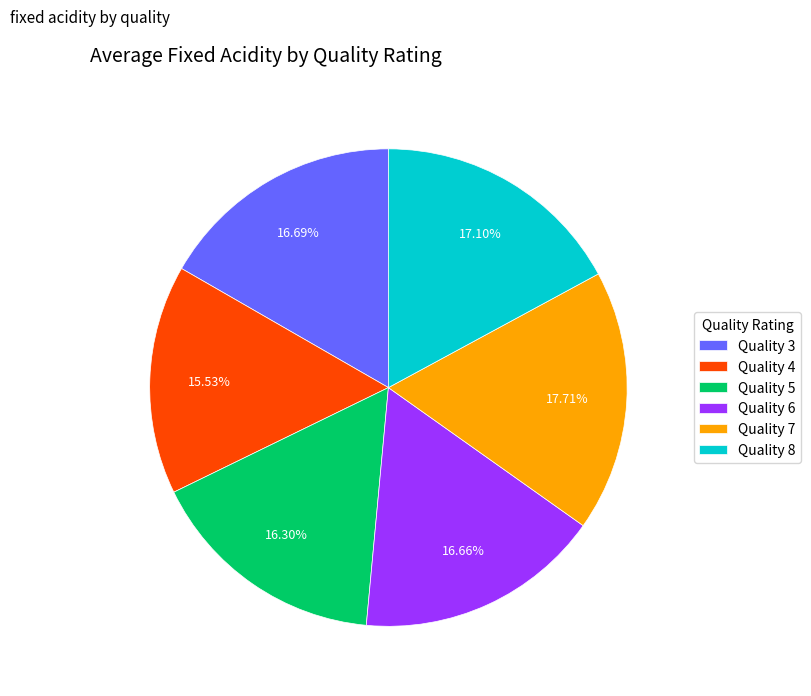

Do Quality 7 and Quality 8 together represent more than half of the pie?

No